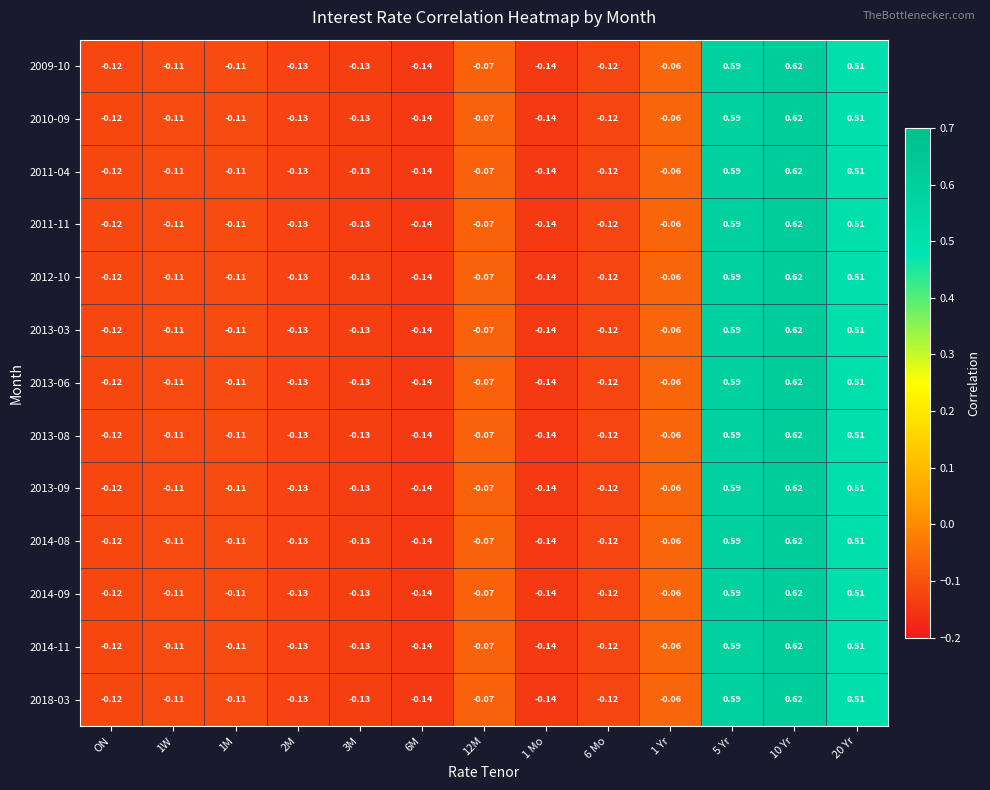

Is the value of 2013-08 at 6M greater than the value of 2018-03 at 2M?

No